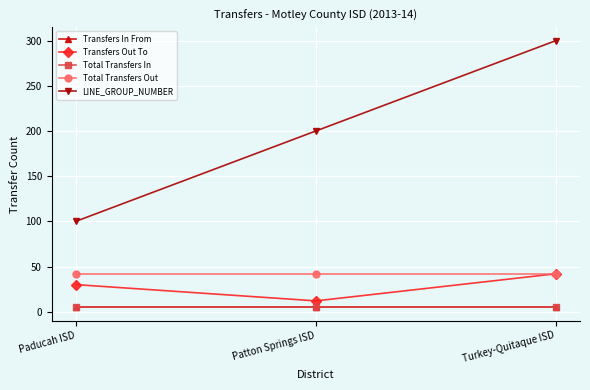

What is the label of the 1st point from the right?

Turkey-Quitaque ISD